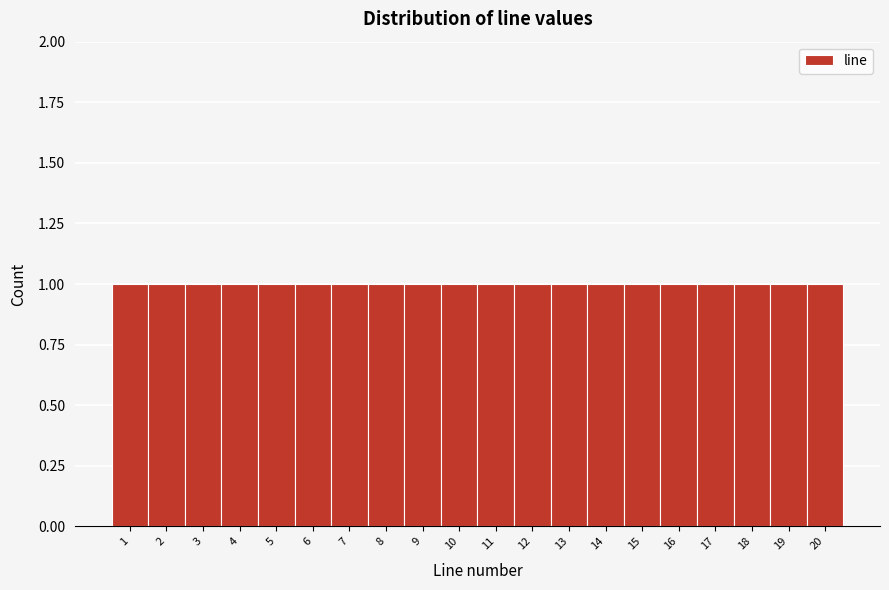

How tall is the bar that spans 4.5 to 5.5 on the x-axis? The values are not printed on the chart, so give them approximately, as read against the axis.

1